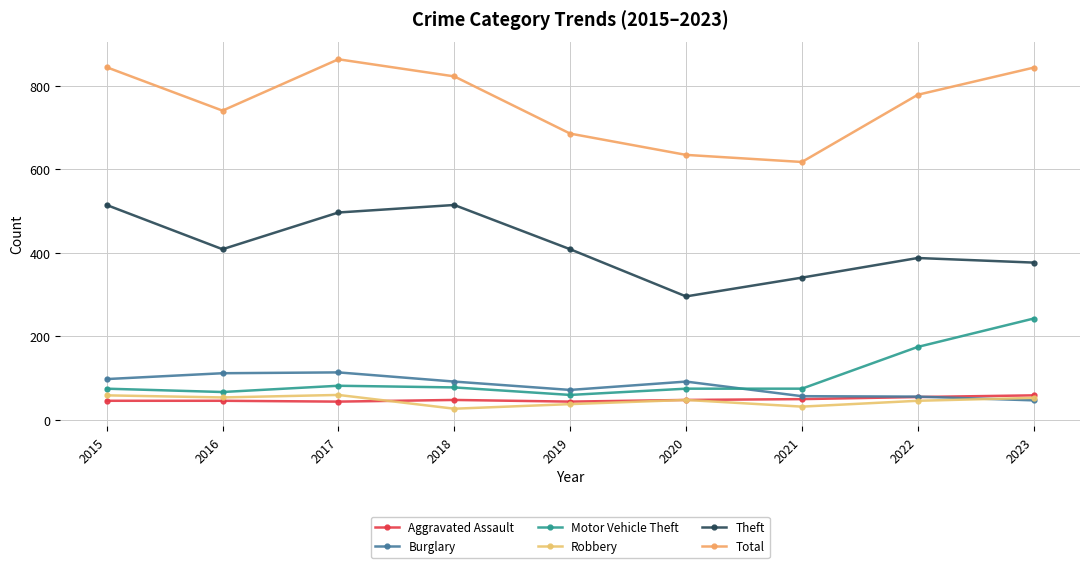

Count the number of categories in the chart.

9